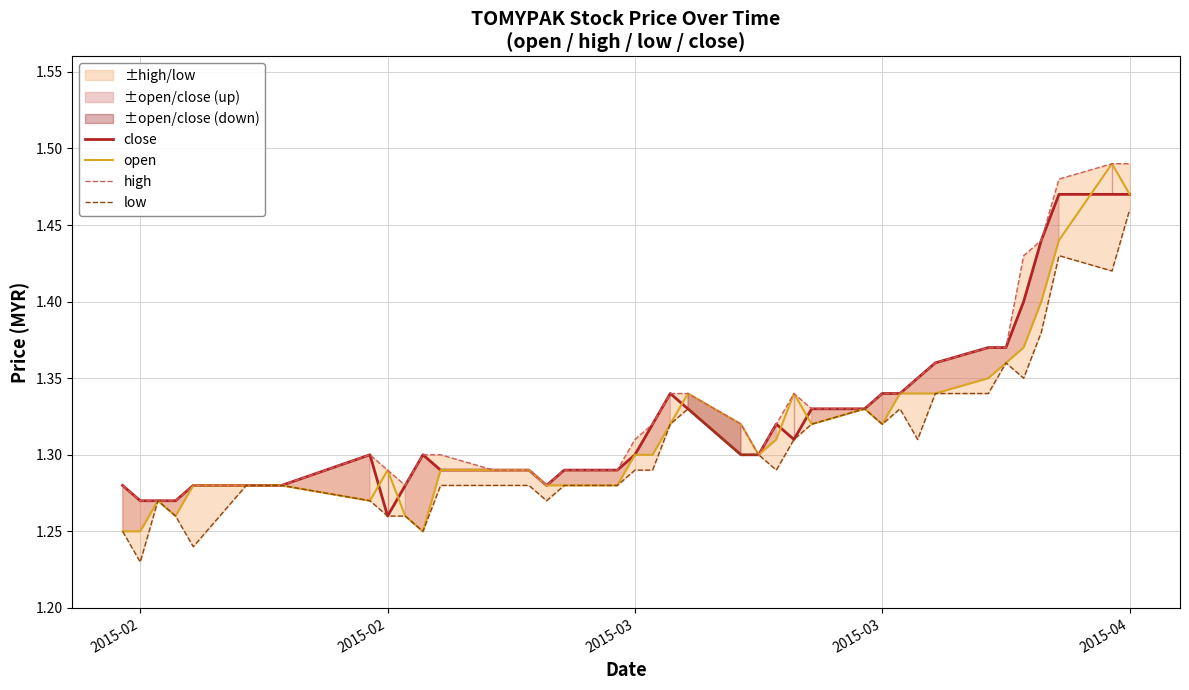

True or false: low and close intersect in this chart.

False